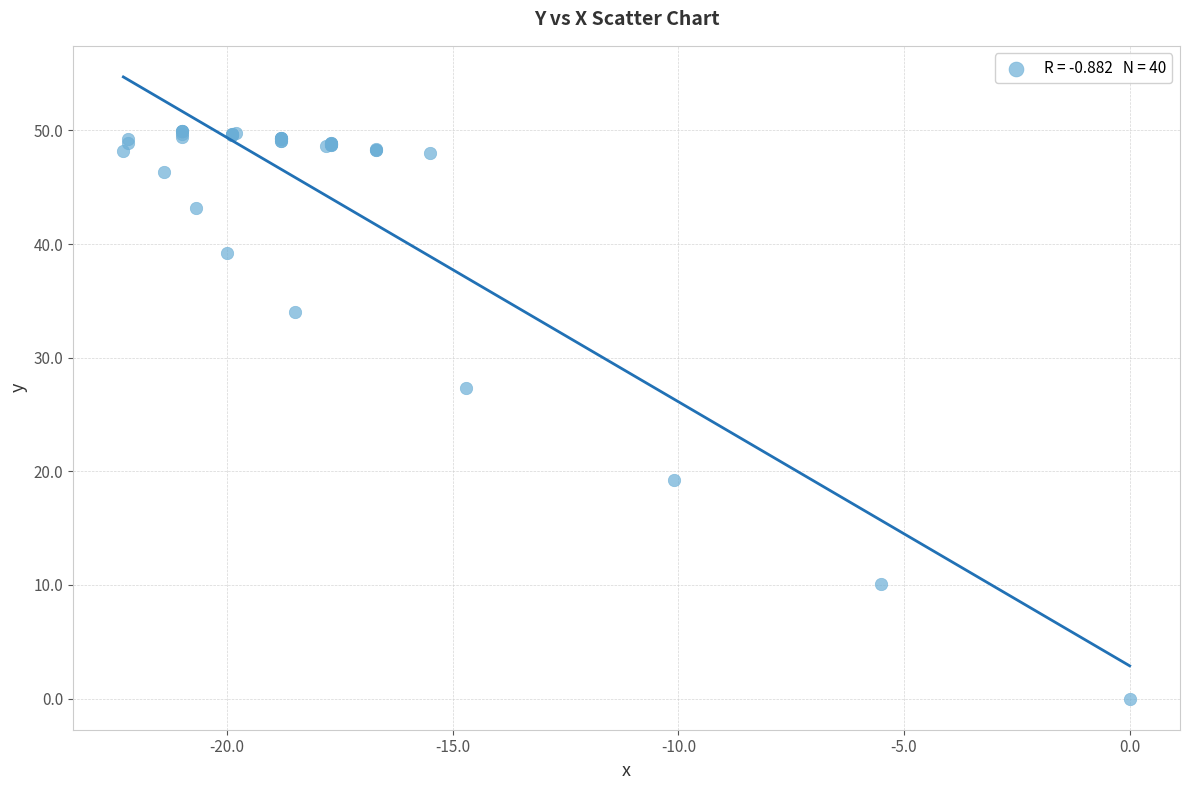

What Y value in the scatter plot is closest to 24?

27.3